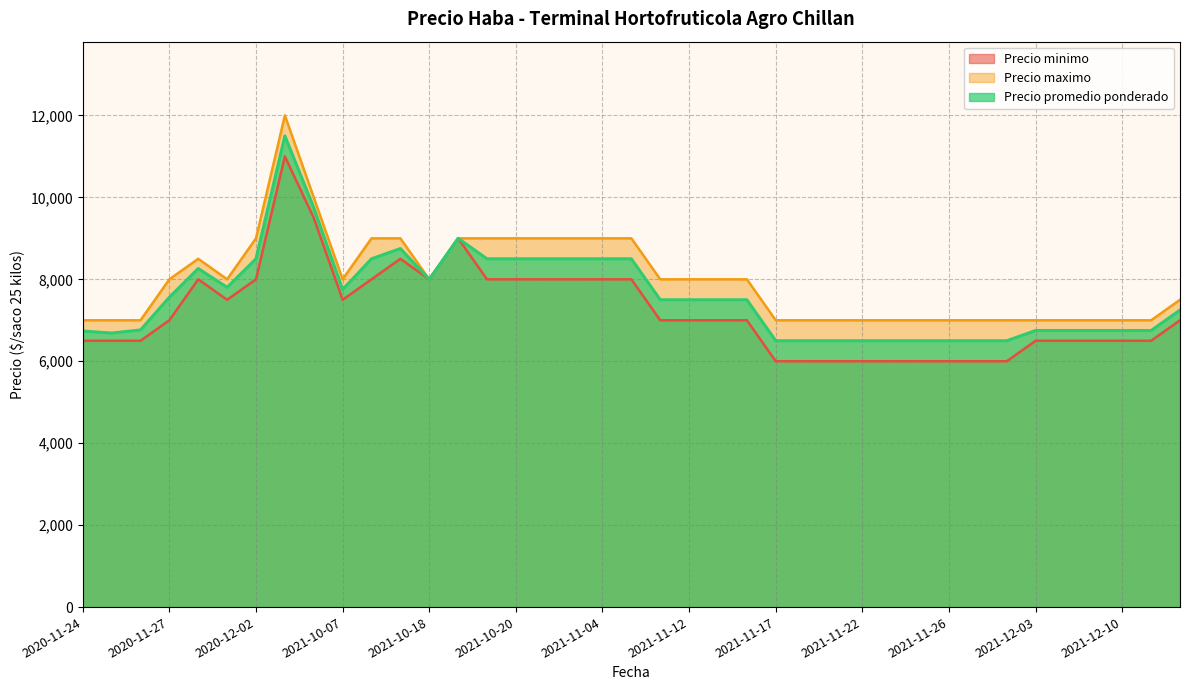

Is the value of Precio maximo at 2020-12-02 greater than the value of Precio promedio ponderado at 2020-11-24?

Yes